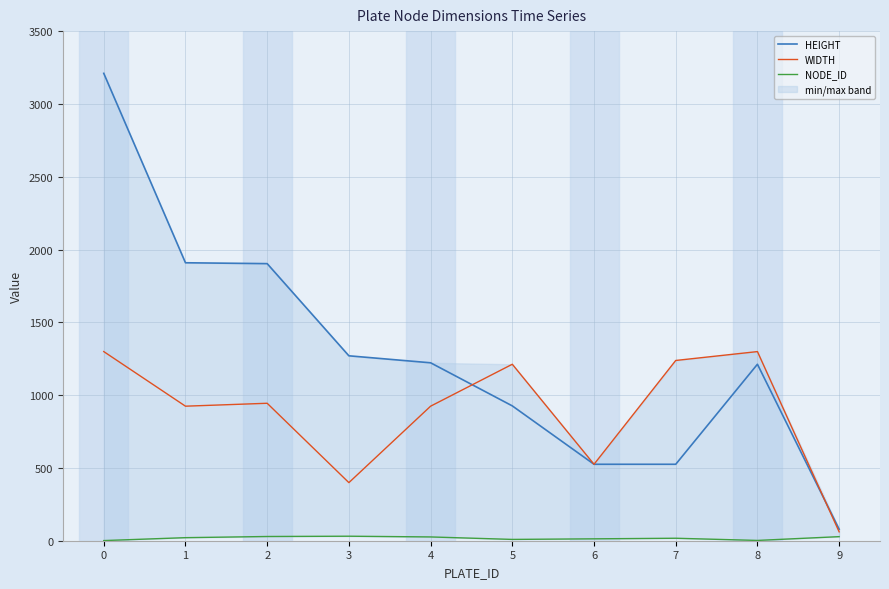

At which label is NODE_ID closest to 16?

7